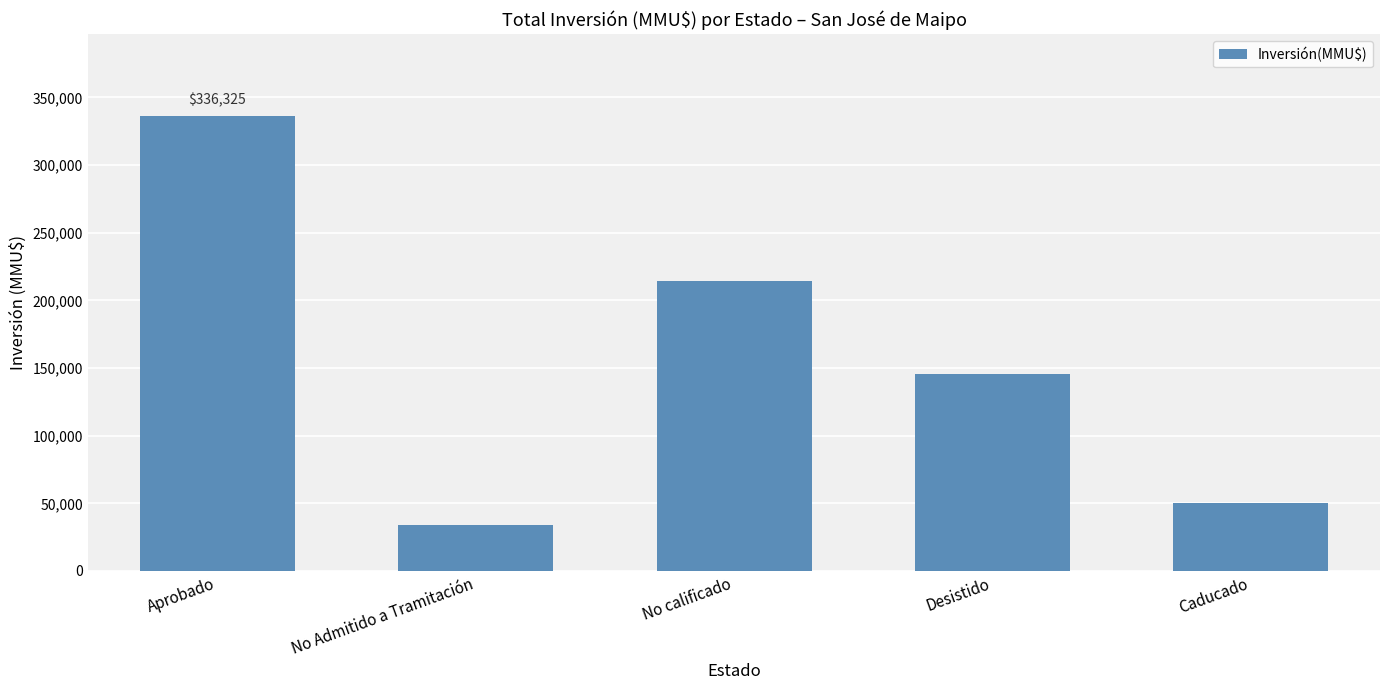

What is the greatest value displayed?

336325